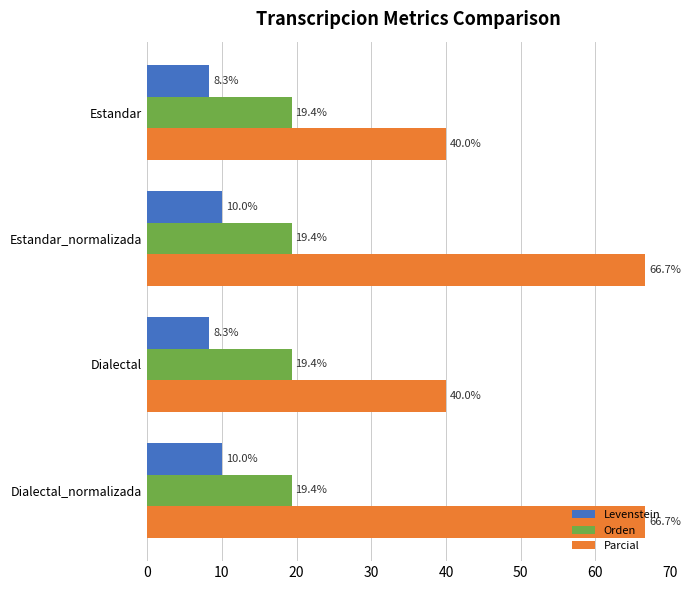

Which series has the largest range (max minus min)?

Parcial